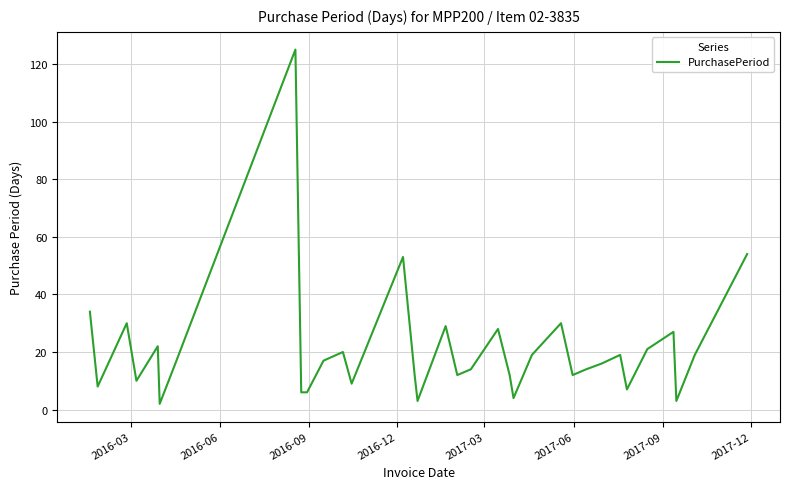

What is the difference between the maximum and minimum values?

123